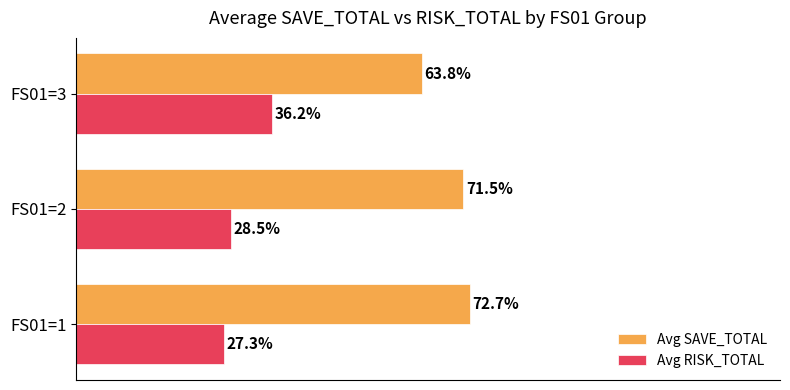

Is the value of Avg RISK_TOTAL at FS01=1 greater than the value of Avg SAVE_TOTAL at FS01=3?

No